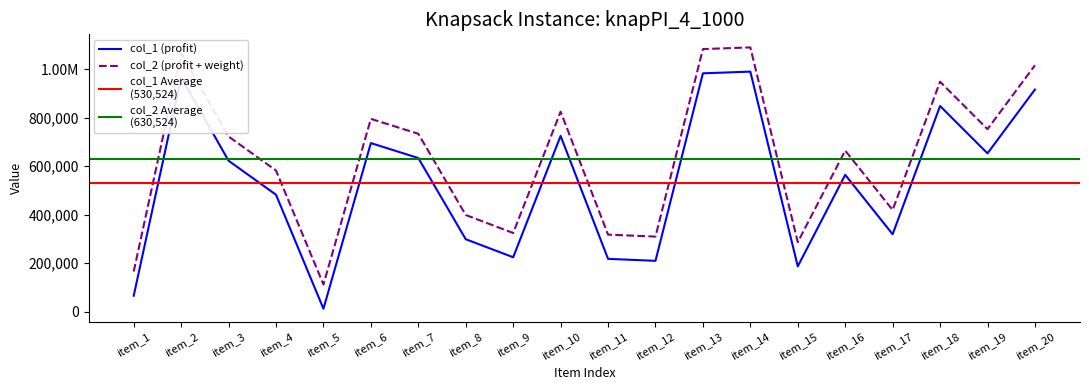

What is the greatest value displayed?

1090018